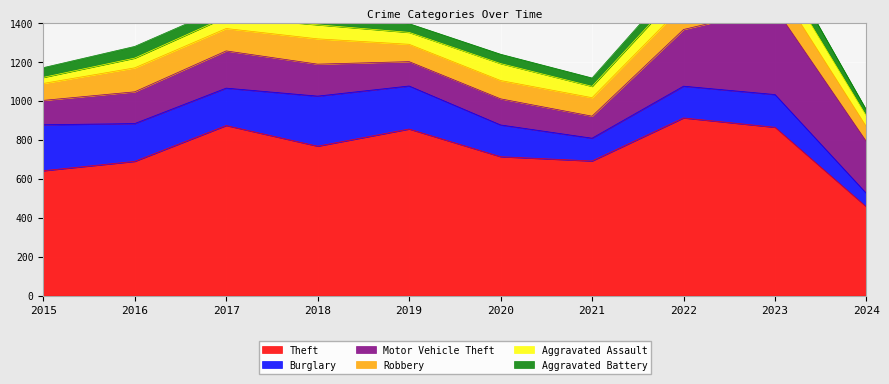

Which has a higher value, 2017 or 2016?

2017